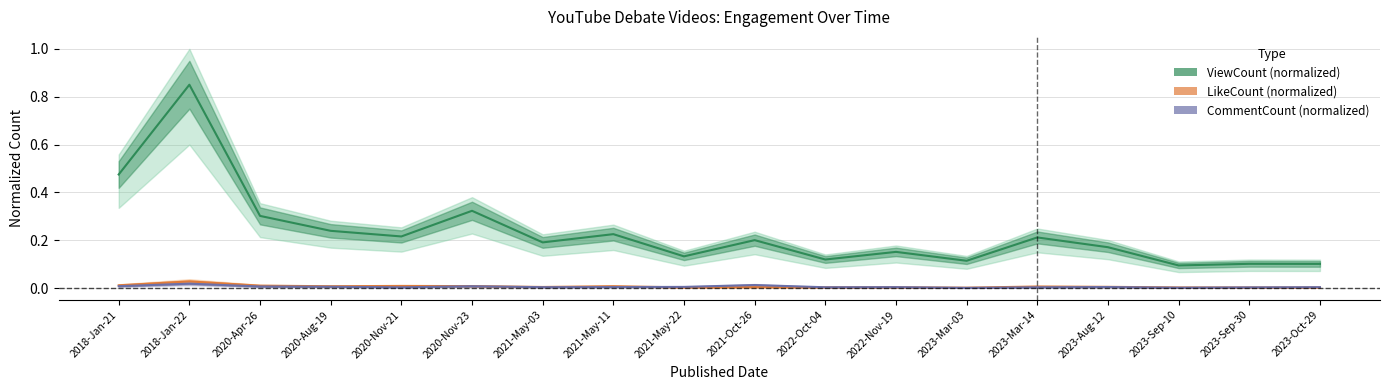

What is the label of the 2nd point from the right?

2023-Sep-30